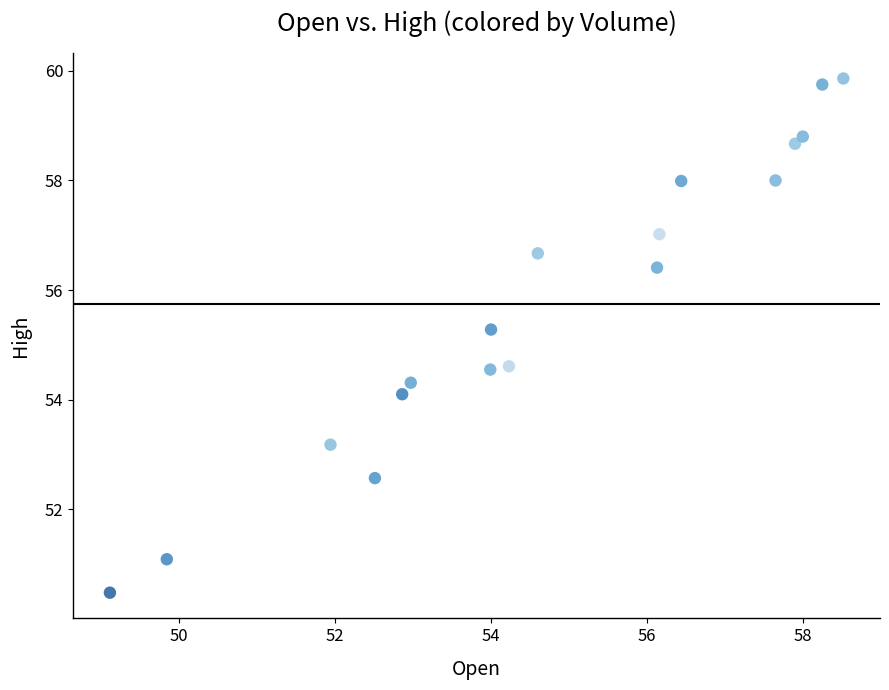

What is the range of X values (max minus min)?

9.4